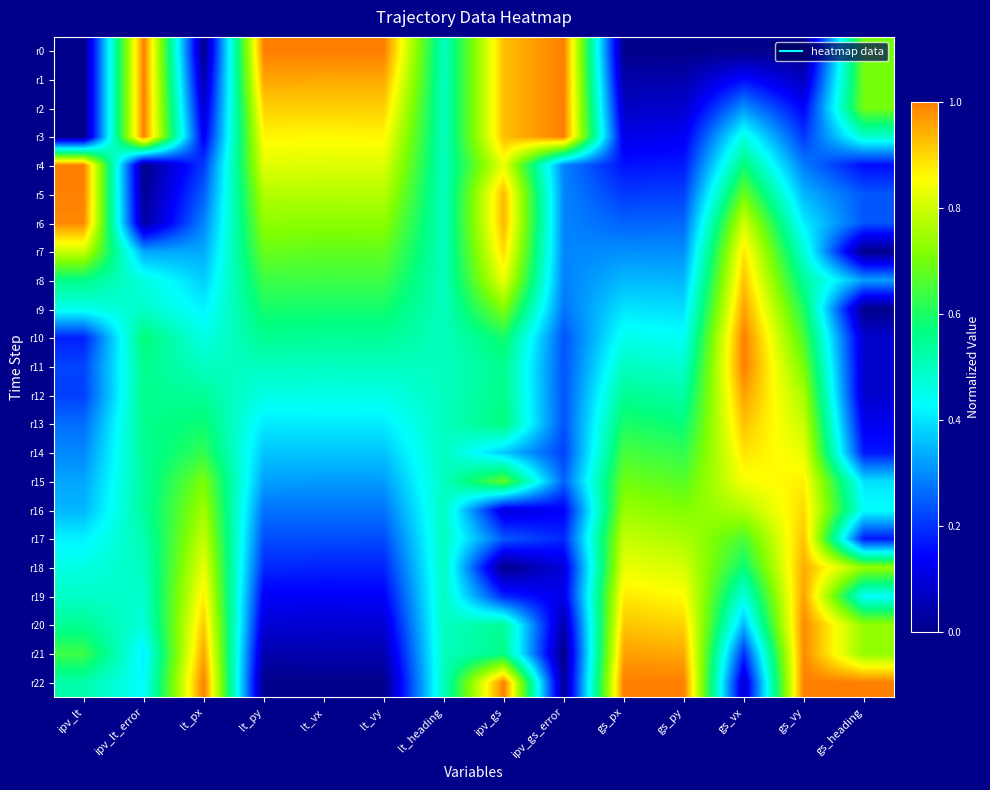

What is the maximum value shown in the chart?

1.0